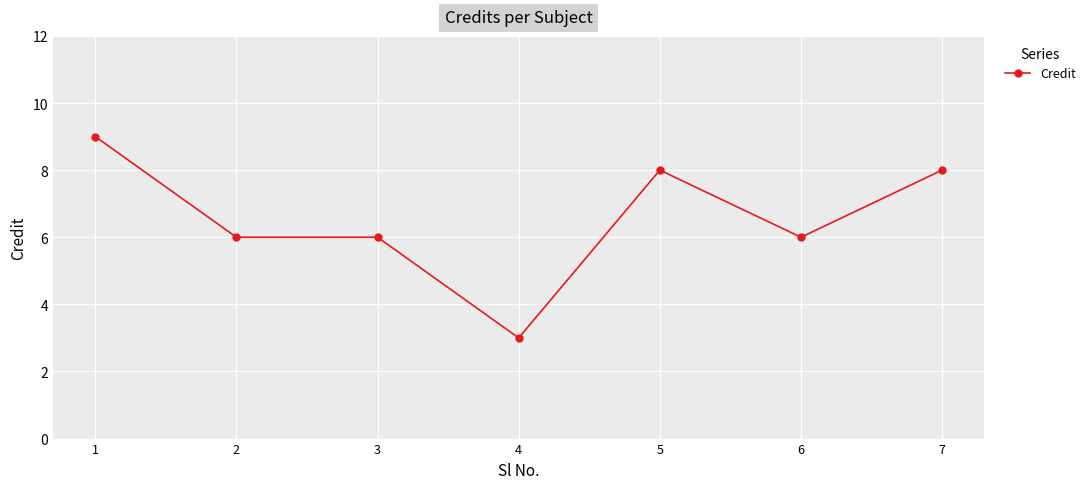

What is the sum of the values at 4 and 1?

12